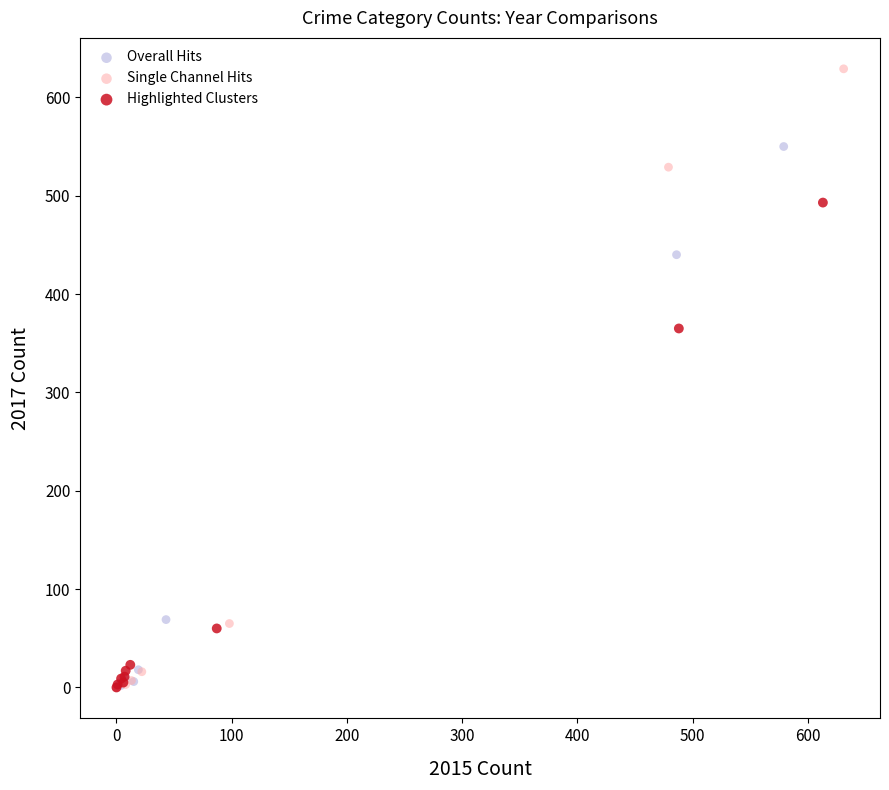

What are all the series names shown in the legend?

Overall Hits, Single Channel Hits, Highlighted Clusters